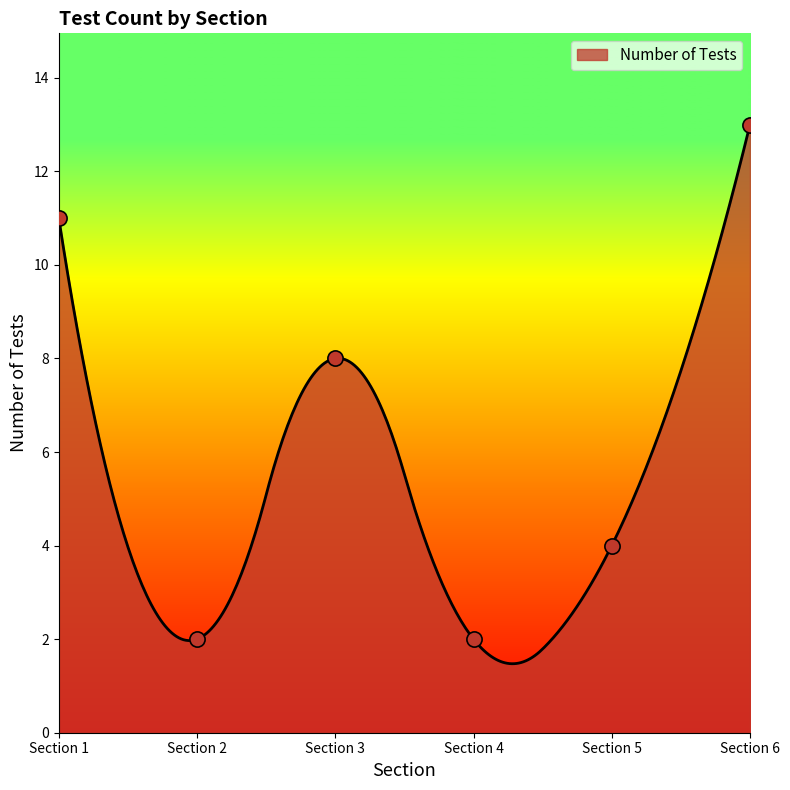

What is the ratio of the value at Section 6 to the value at Section 1?

1.2